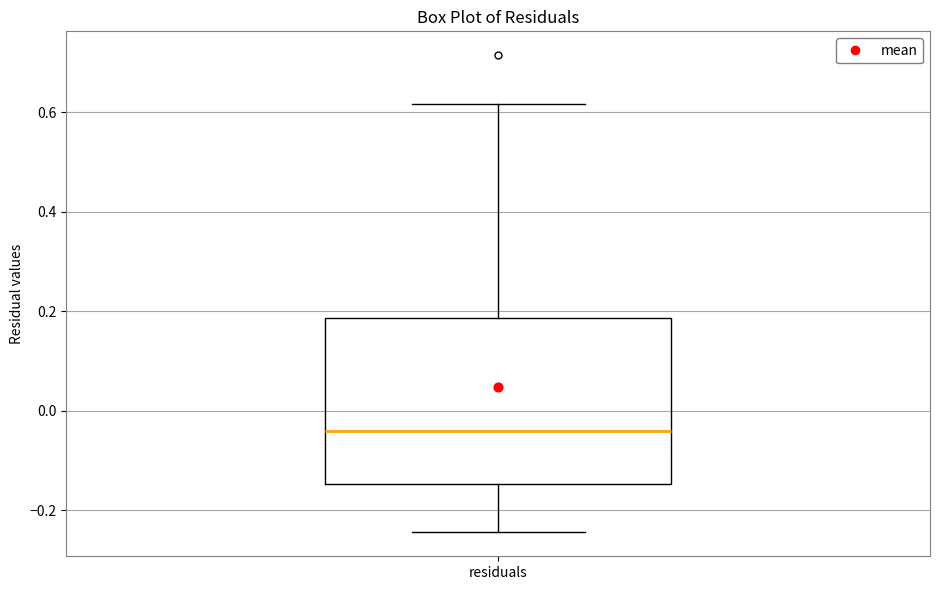

Read this box plot against the y-axis: the position of the median line, the range covered by the box, and the ends of both whiskers. The values are not printed on the chart, so give them approximately, as read against the axis.

median -0.04, box -0.14 to 0.18, whiskers -0.24 to 0.62